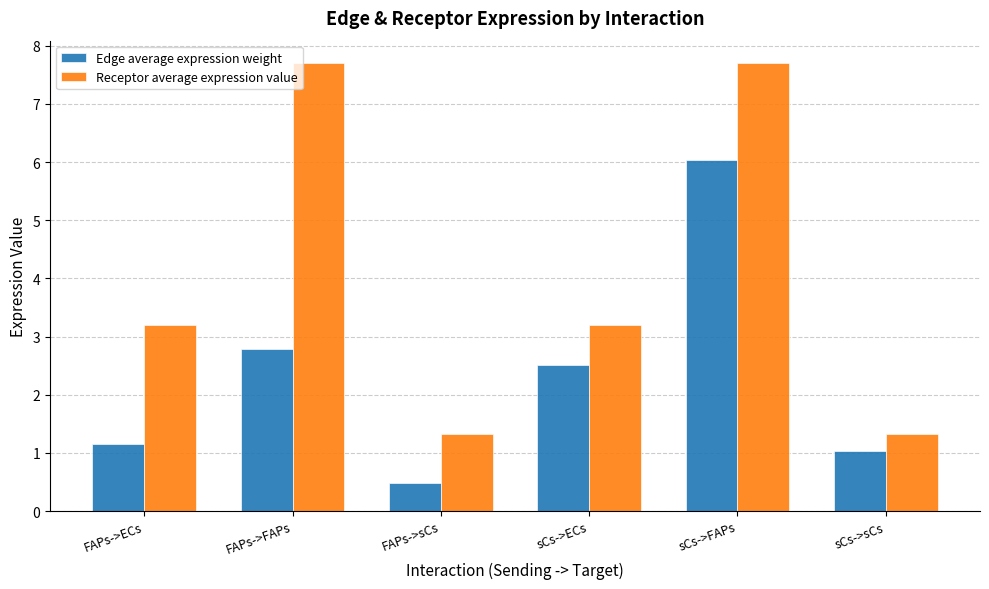

List the series in order of their overall mean, lowest first.

Edge average expression weight, Receptor average expression value